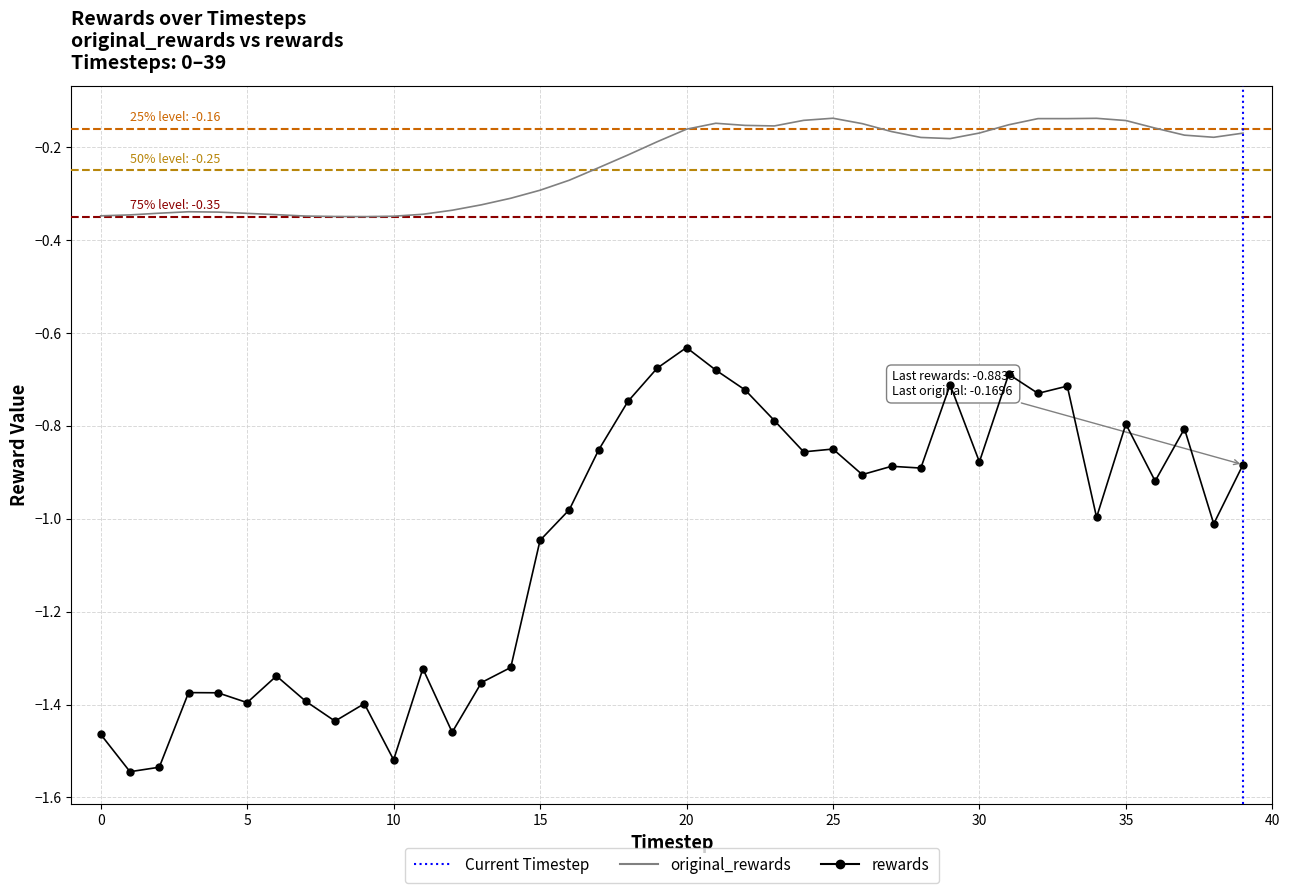

Reading left to right, list all the values displayed in this chart.

original_rewards: 0=-0.3	1=-0.3	2=-0.3	3=-0.3	4=-0.3	5=-0.3	6=-0.3	7=-0.3	8=-0.3	9=-0.3	10=-0.3	11=-0.3	12=-0.3	13=-0.3	14=-0.3	15=-0.3	16=-0.3	17=-0.2	18=-0.2	19=-0.2	20=-0.2	21=-0.1	22=-0.2	23=-0.2	24=-0.1	25=-0.1	26=-0.1	27=-0.2	28=-0.2	29=-0.2	30=-0.2	31=-0.2	32=-0.1	33=-0.1	34=-0.1	35=-0.1	36=-0.2	37=-0.2	38=-0.2	39=-0.2
rewards: 0=-1.5	1=-1.5	2=-1.5	3=-1.4	4=-1.4	5=-1.4	6=-1.3	7=-1.4	8=-1.4	9=-1.4	10=-1.5	11=-1.3	12=-1.5	13=-1.4	14=-1.3	15=-1.0	16=-1.0	17=-0.9	18=-0.7	19=-0.7	20=-0.6	21=-0.7	22=-0.7	23=-0.8	24=-0.9	25=-0.8	26=-0.9	27=-0.9	28=-0.9	29=-0.7	30=-0.9	31=-0.7	32=-0.7	33=-0.7	34=-1.0	35=-0.8	36=-0.9	37=-0.8	38=-1.0	39=-0.9